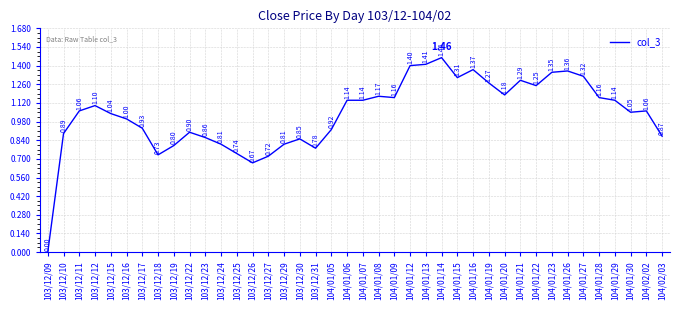

What is the average value?

1.0